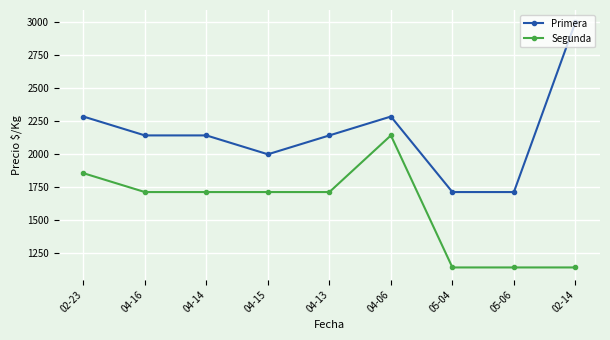

Reading left to right, transcribe all the data shown in this chart.

Primera: 02-23=2286	04-16=2143	04-14=2143	04-15=2000	04-13=2143	04-06=2286	05-04=1714	05-06=1714	02-14=3000
Segunda: 02-23=1857	04-16=1714	04-14=1714	04-15=1714	04-13=1714	04-06=2143	05-04=1143	05-06=1143	02-14=1143